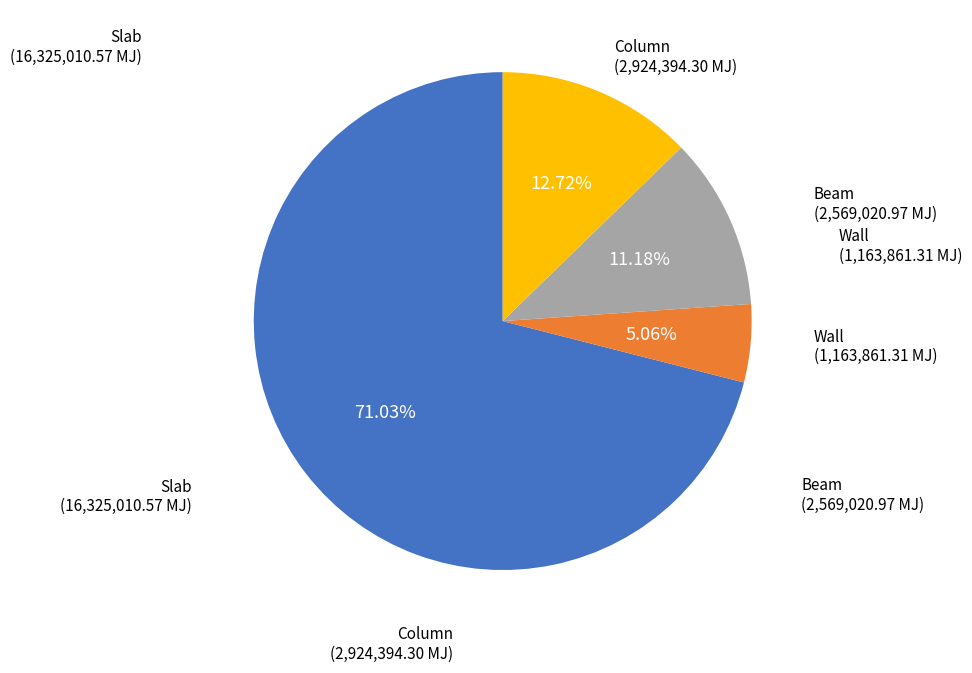

Is there any slice that represents more than half of the pie?

Yes